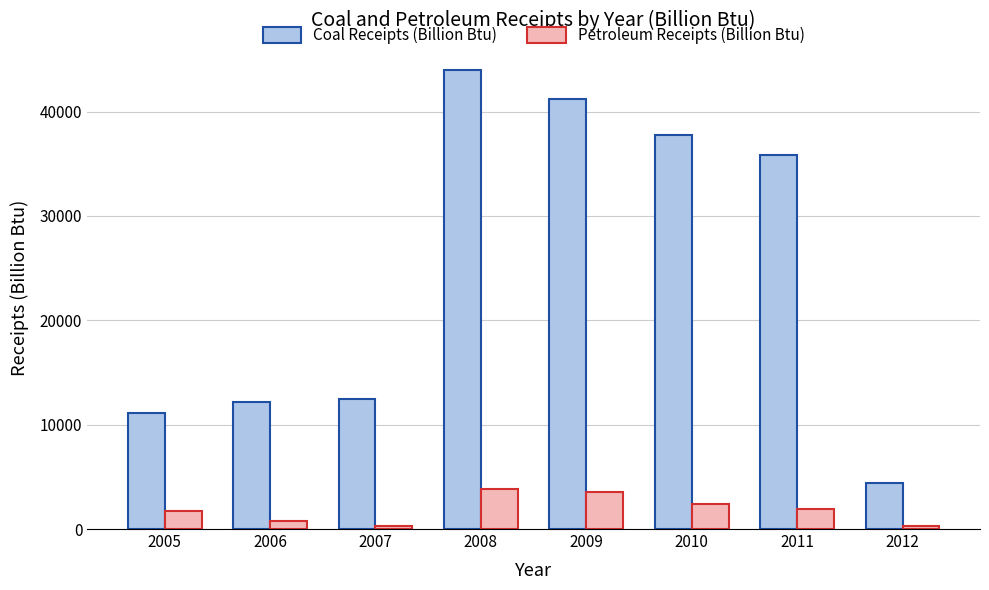

At which category is the sum across all series the highest?

2008